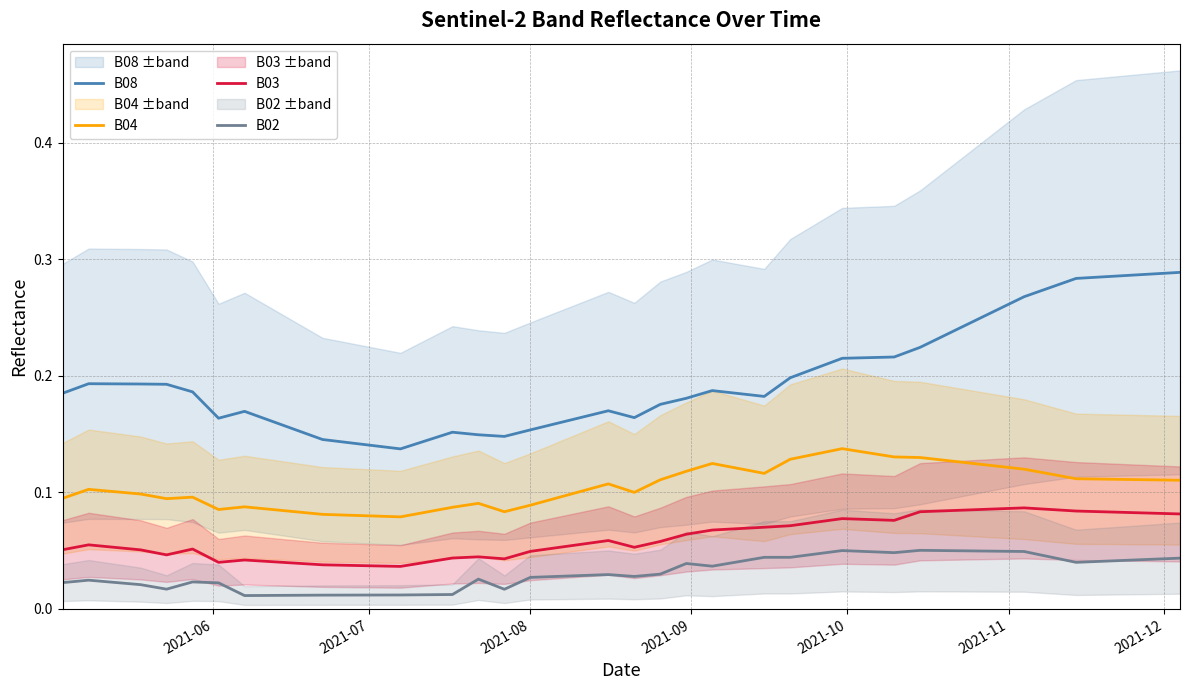

What is the greatest value displayed?

0.3